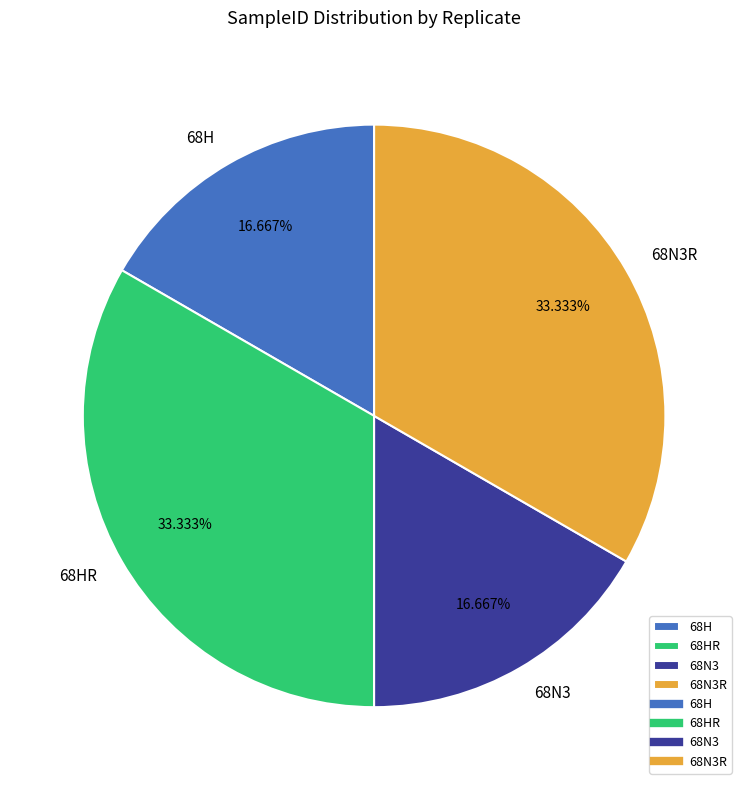

Is it true that 68N3 is 11% of the pie?

False